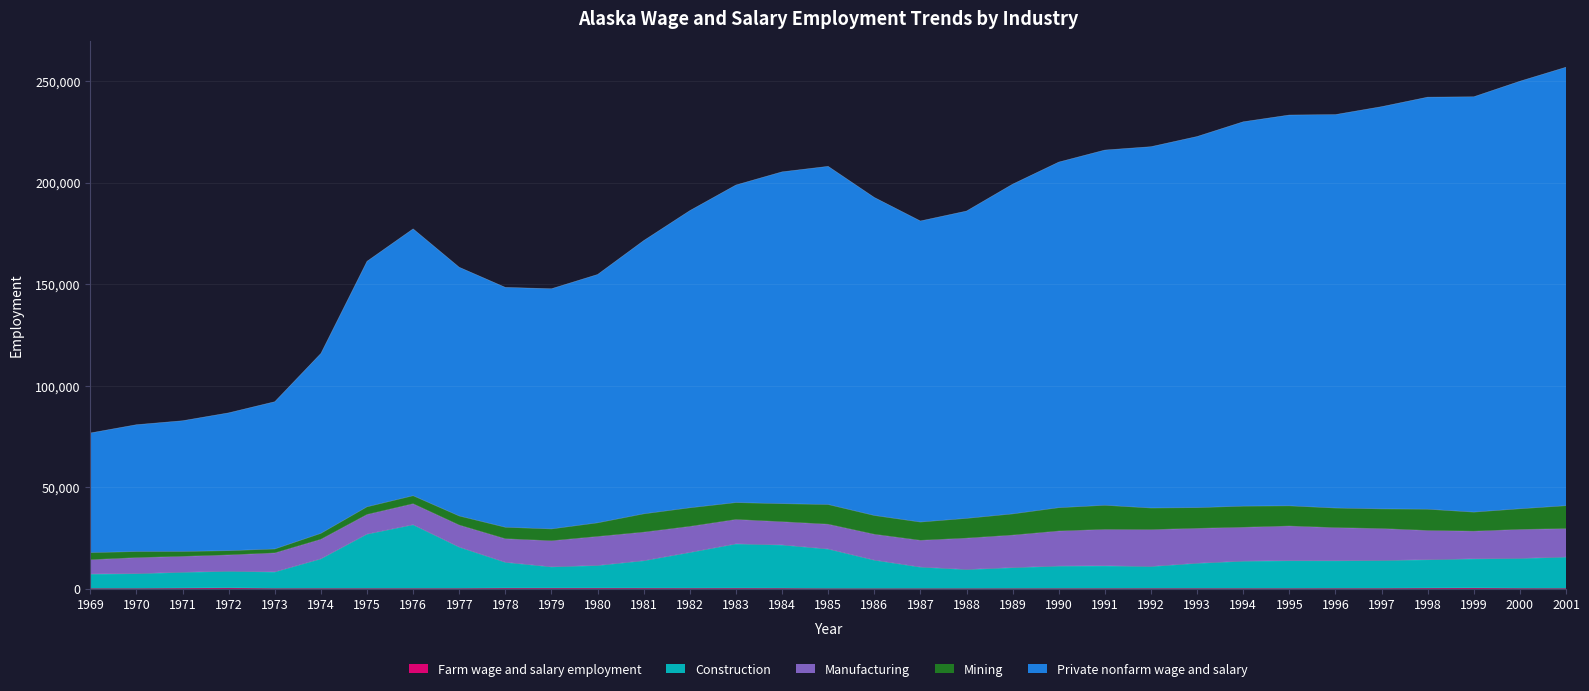

Which has a higher value, 1984 or 1981?

1981